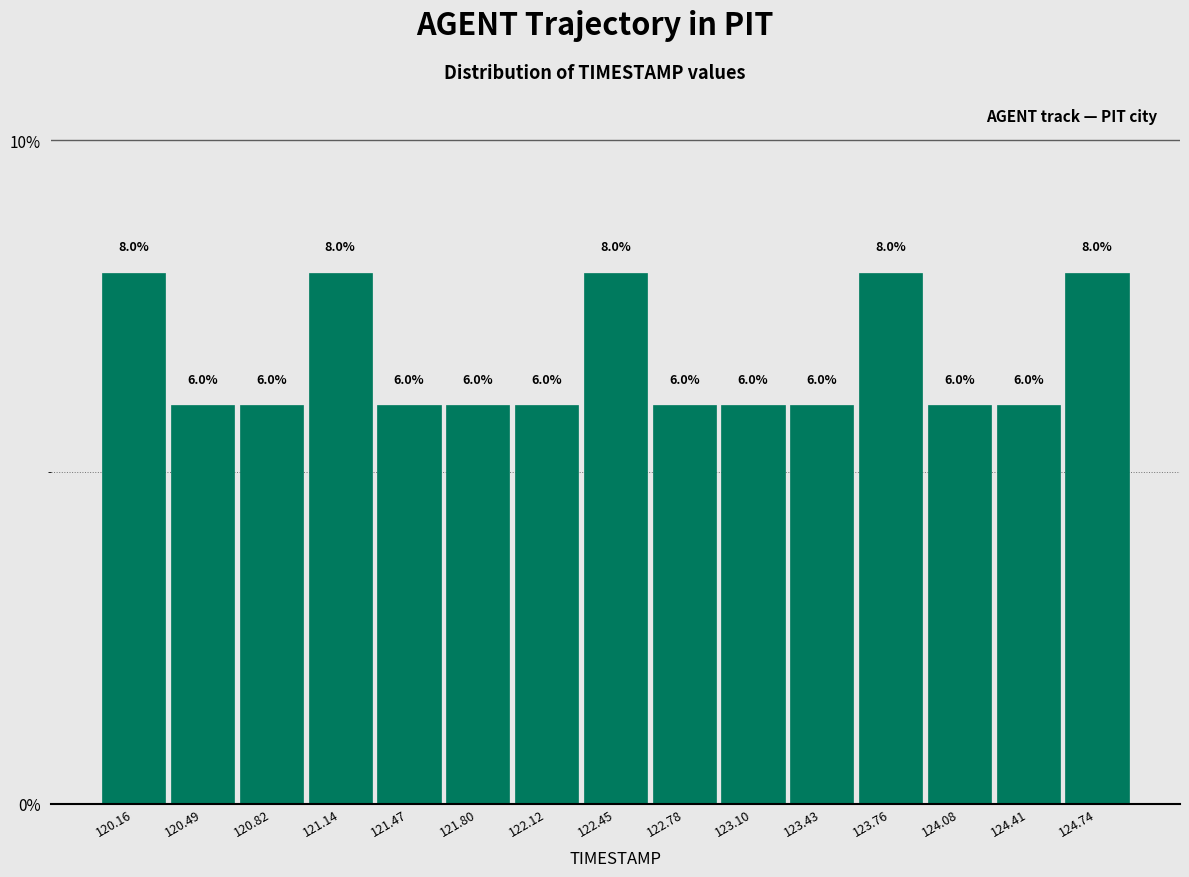

Reading left to right, transcribe this chart: for each bar, give the range it covers on the x-axis and its height. The bar edges are not printed on the chart, so give them approximately, as read against the axis.

120.00 to 120.35: 8.0
120.35 to 120.65: 6.0
120.65 to 121.00: 6.0
121.00 to 121.30: 8.0
121.30 to 121.65: 6.0
121.65 to 121.95: 6.0
121.95 to 122.30: 6.0
122.30 to 122.60: 8.0
122.60 to 122.95: 6.0
122.95 to 123.25: 6.0
123.25 to 123.60: 6.0
123.60 to 123.90: 8.0
123.90 to 124.25: 6.0
124.25 to 124.55: 6.0
124.55 to 124.90: 8.0